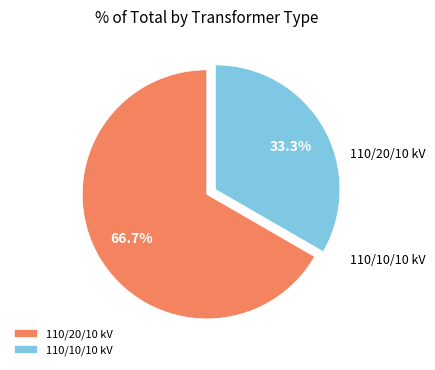

What is the majority slice?

110/20/10 kV